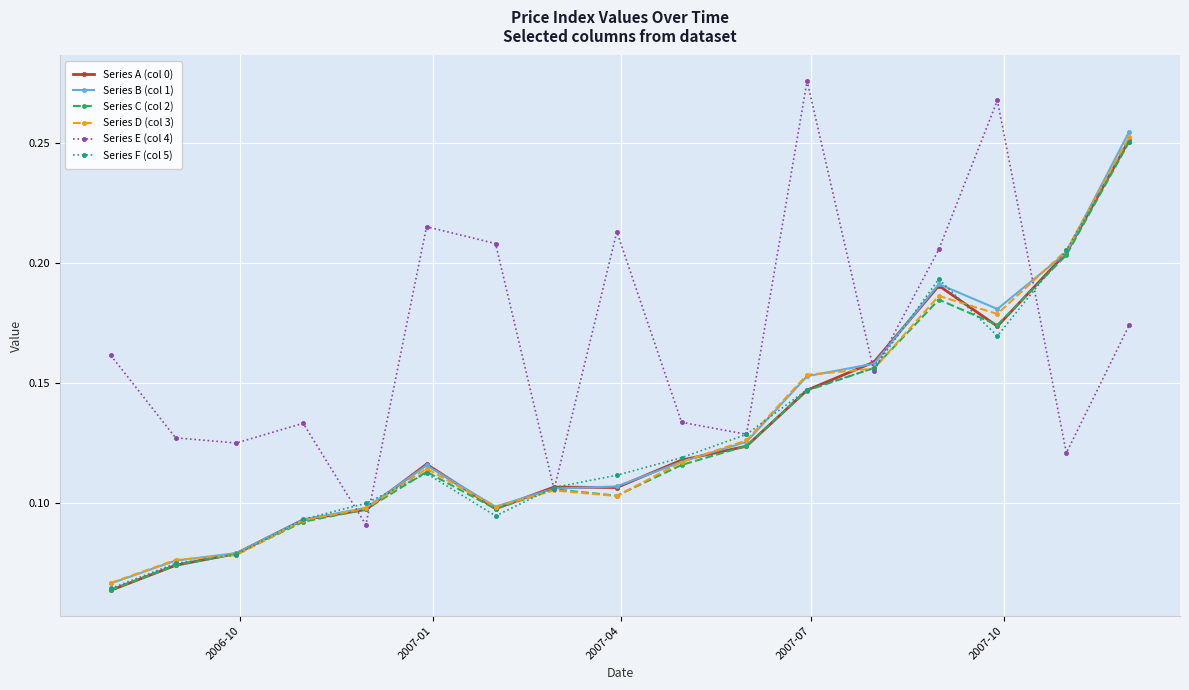

After their last crossing, which series has the higher values: Series E (col 4) or Series A (col 0)?

Series A (col 0)